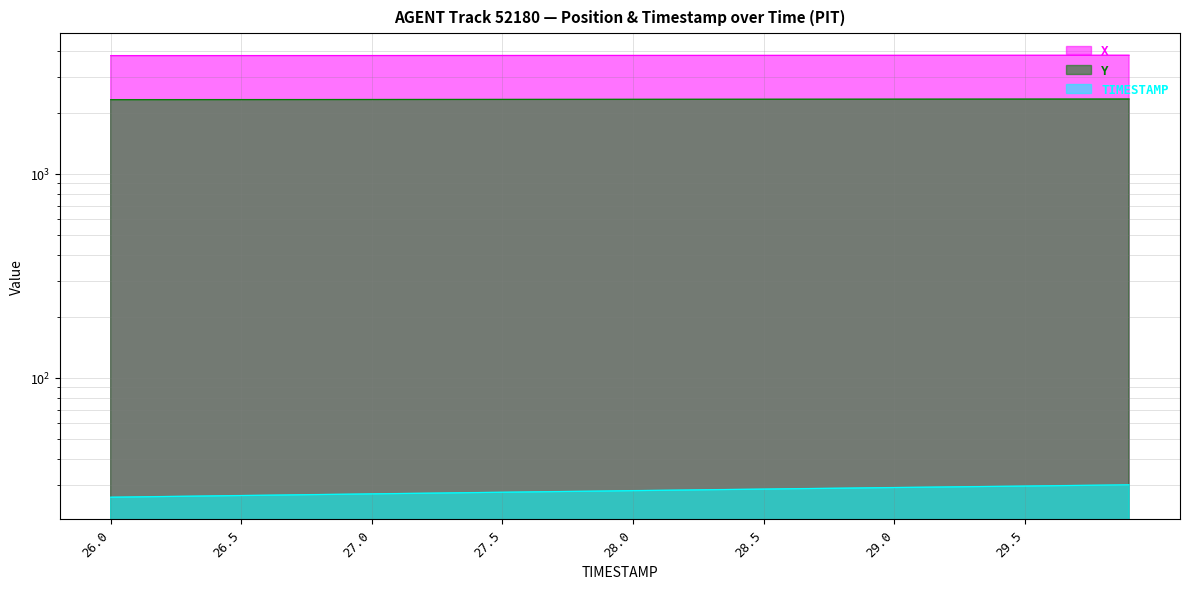

List the series in order of their overall mean, lowest first.

TIMESTAMP, Y, X